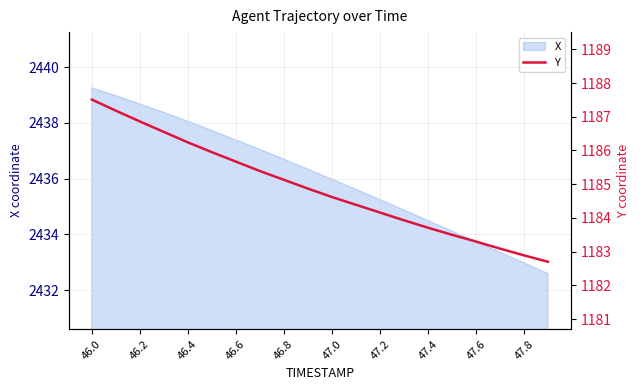

True or false: X has a value of 4084.5 at 47.4.

False